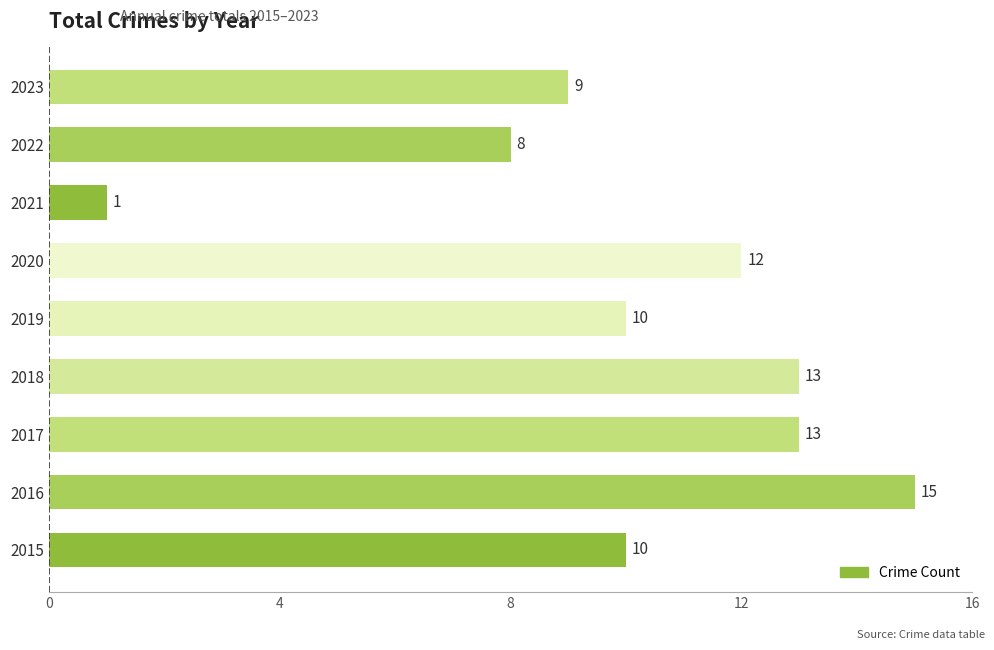

What is the greatest value displayed?

15